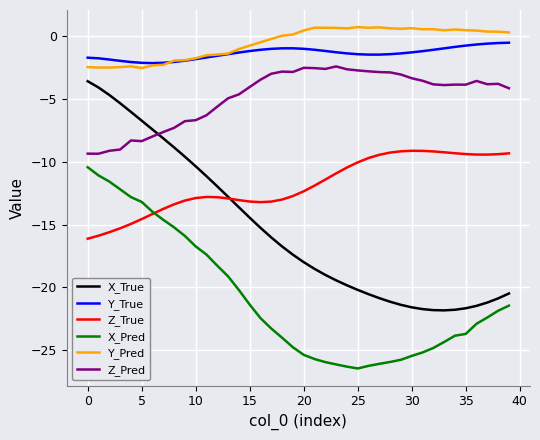

How many intersections are there between Z_True and X_True?

1